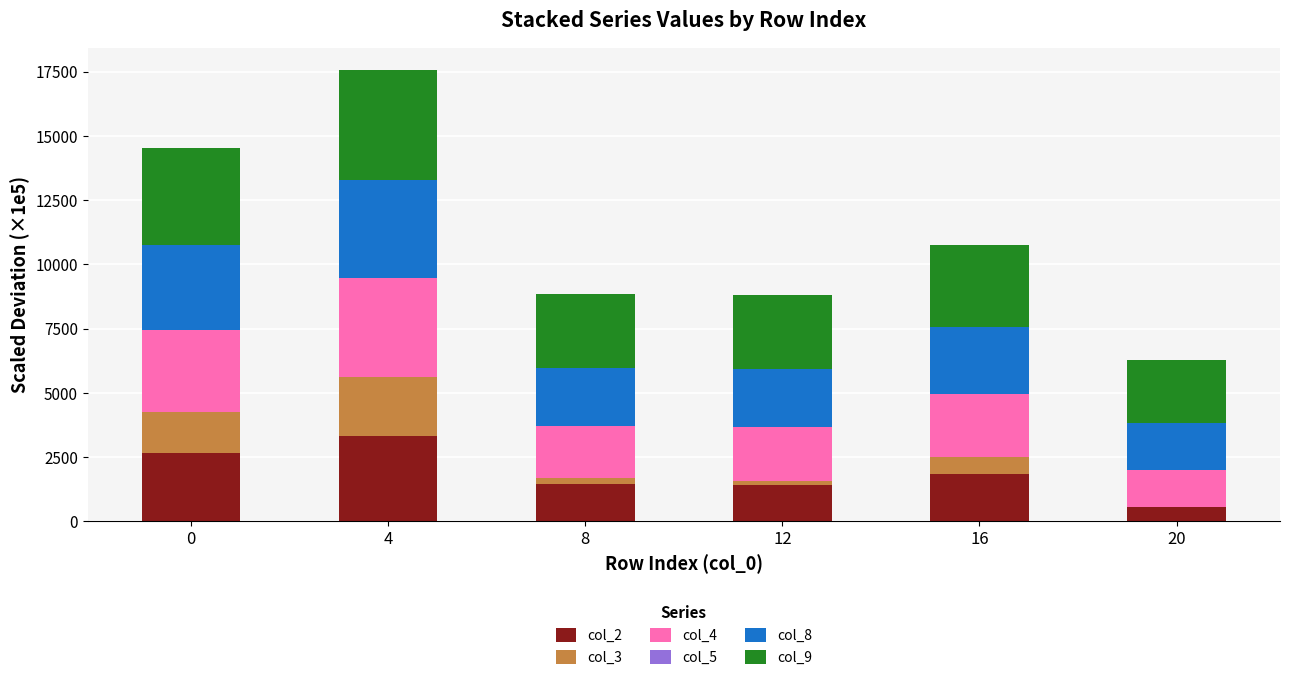

True or false: col_4 has a value of 5051.5 at 4.

False